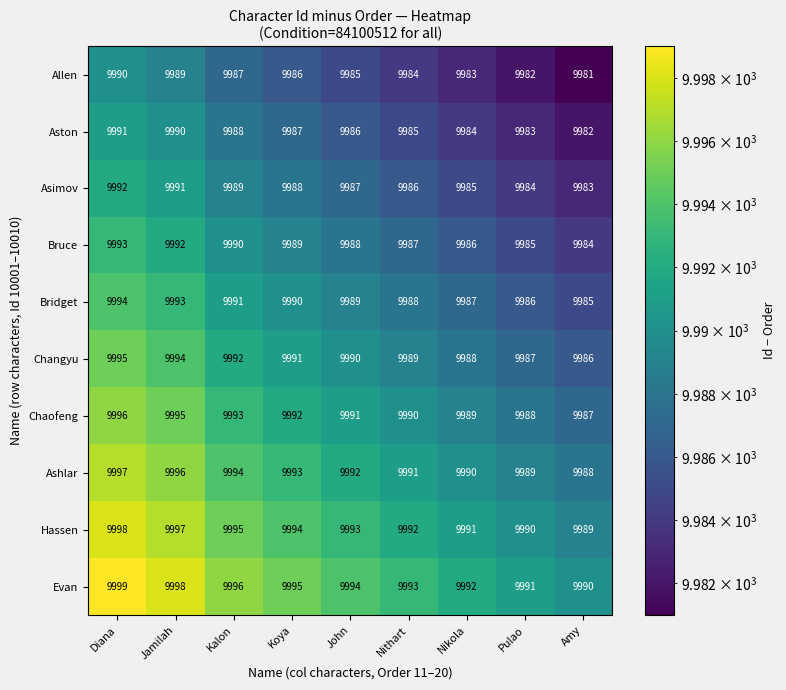

Count the number of data series in this chart.

10